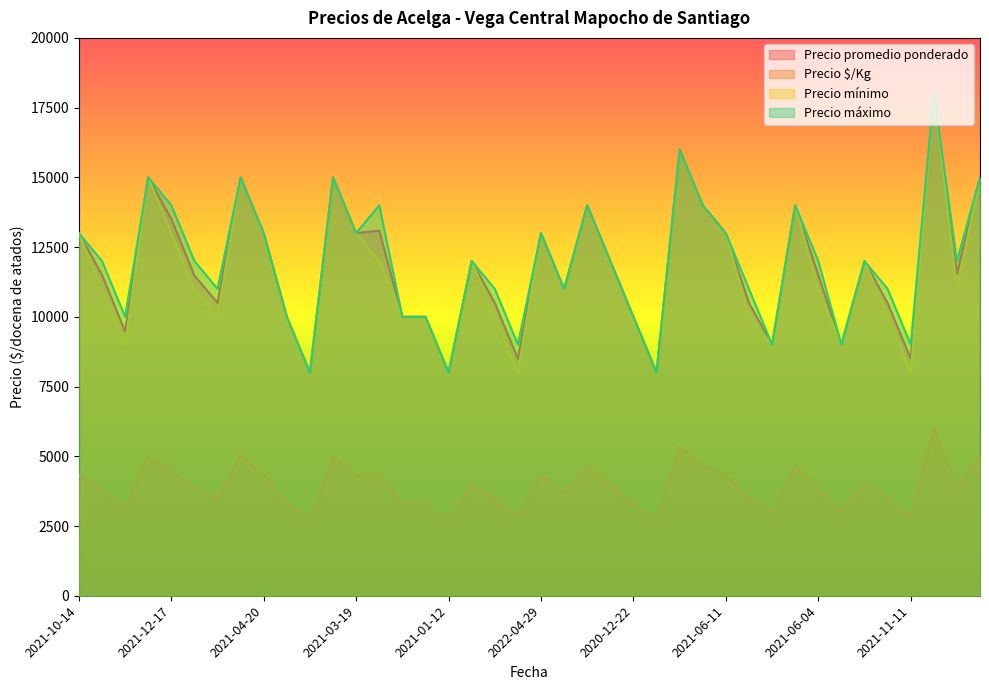

What is the difference between the highest and lowest values at 2021-11-11?

6167